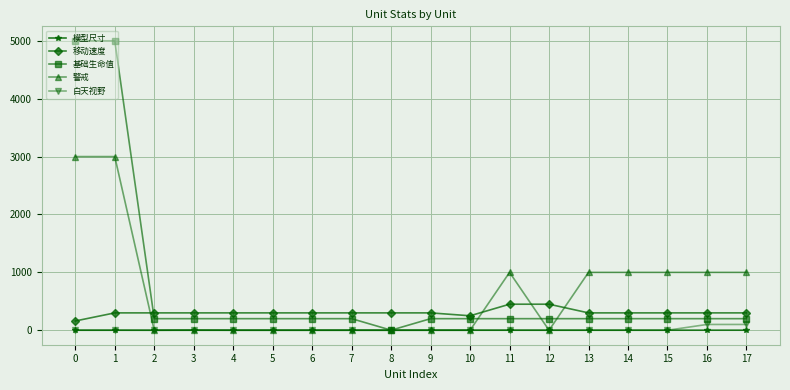

What is the difference between the 警戒 values at 2 and 16?

1000.0